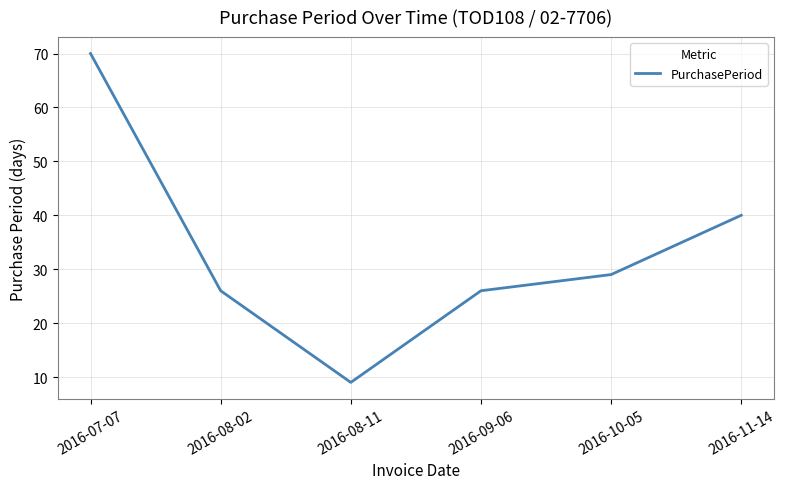

Which has a higher value, 2016-08-11 or 2016-09-06?

2016-09-06